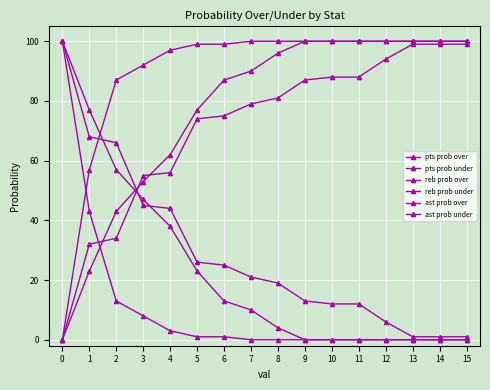

How many lines are shown in the chart?

6